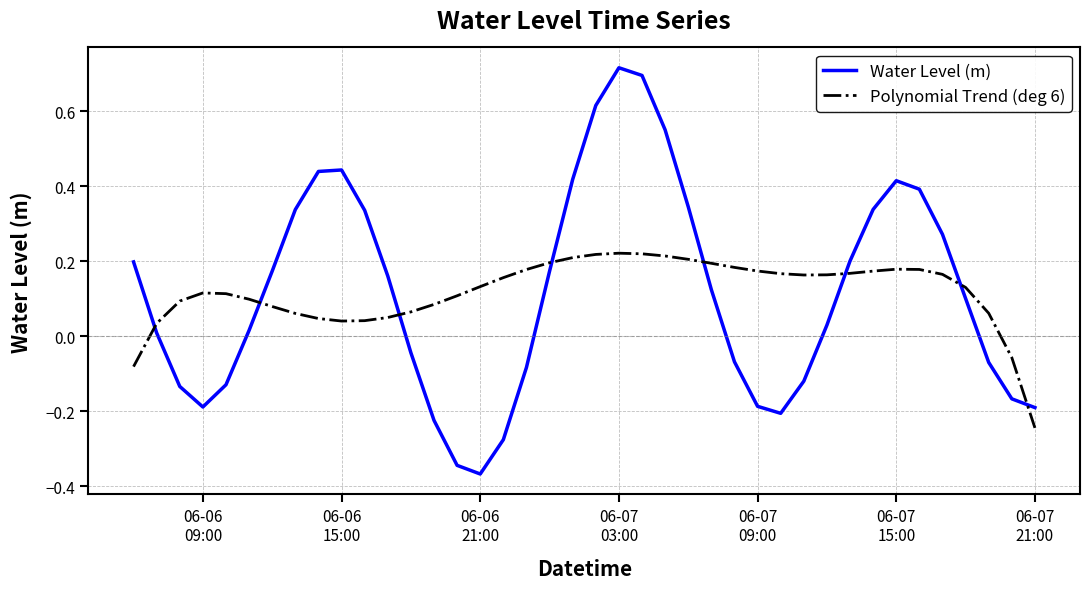

How many times do Polynomial Trend (deg 6) and Water Level (m) cross each other?

8